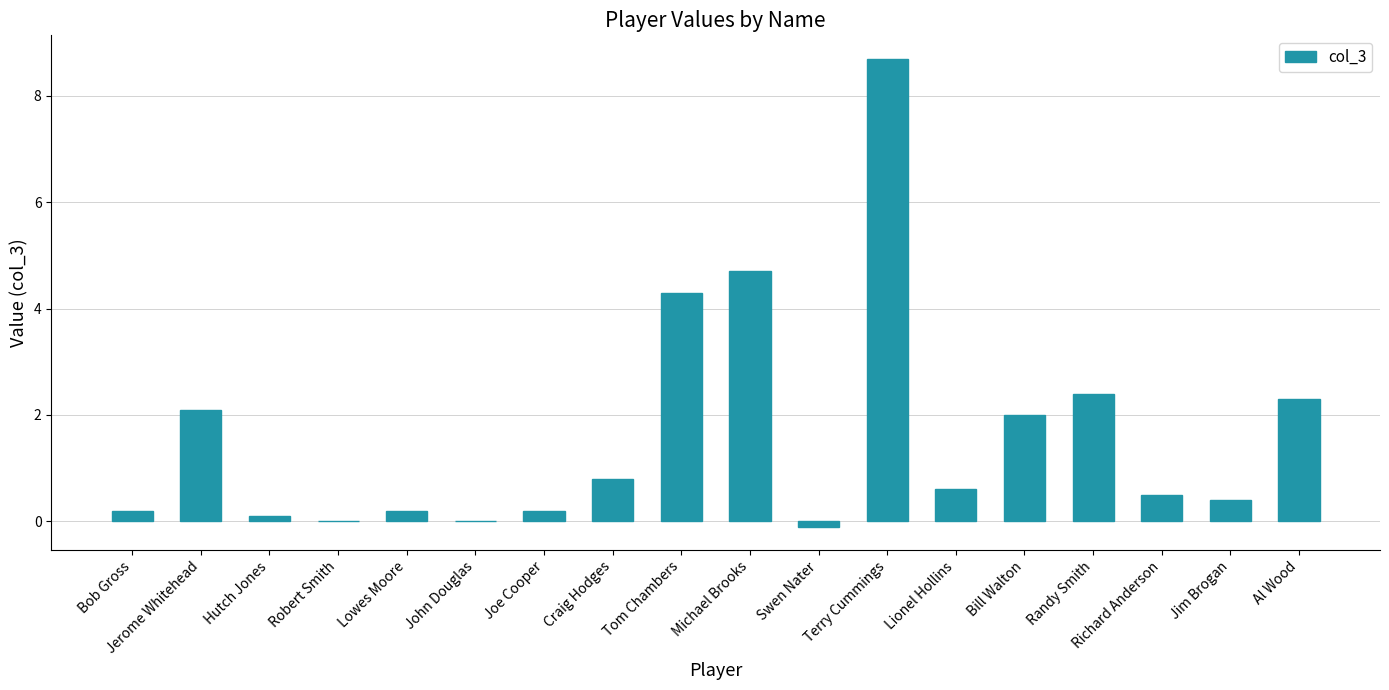

True or false: the data shows 3.2 at Al Wood.

False